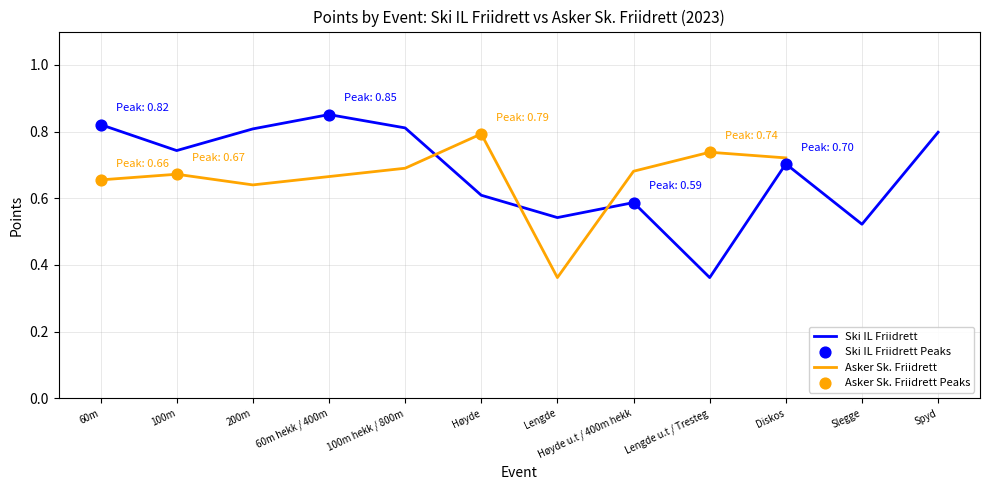

Which series reaches the maximum Y coordinate?

Ski IL Friidrett